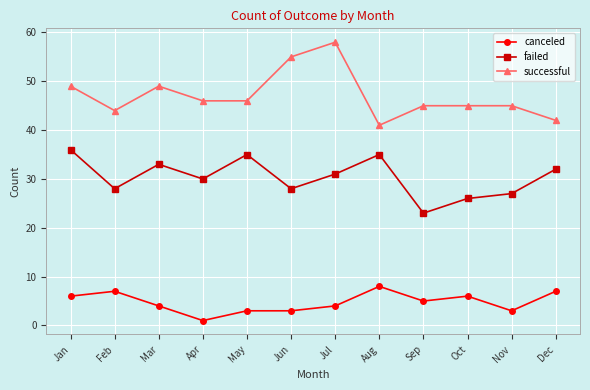

True or false: failed and successful intersect in this chart.

False